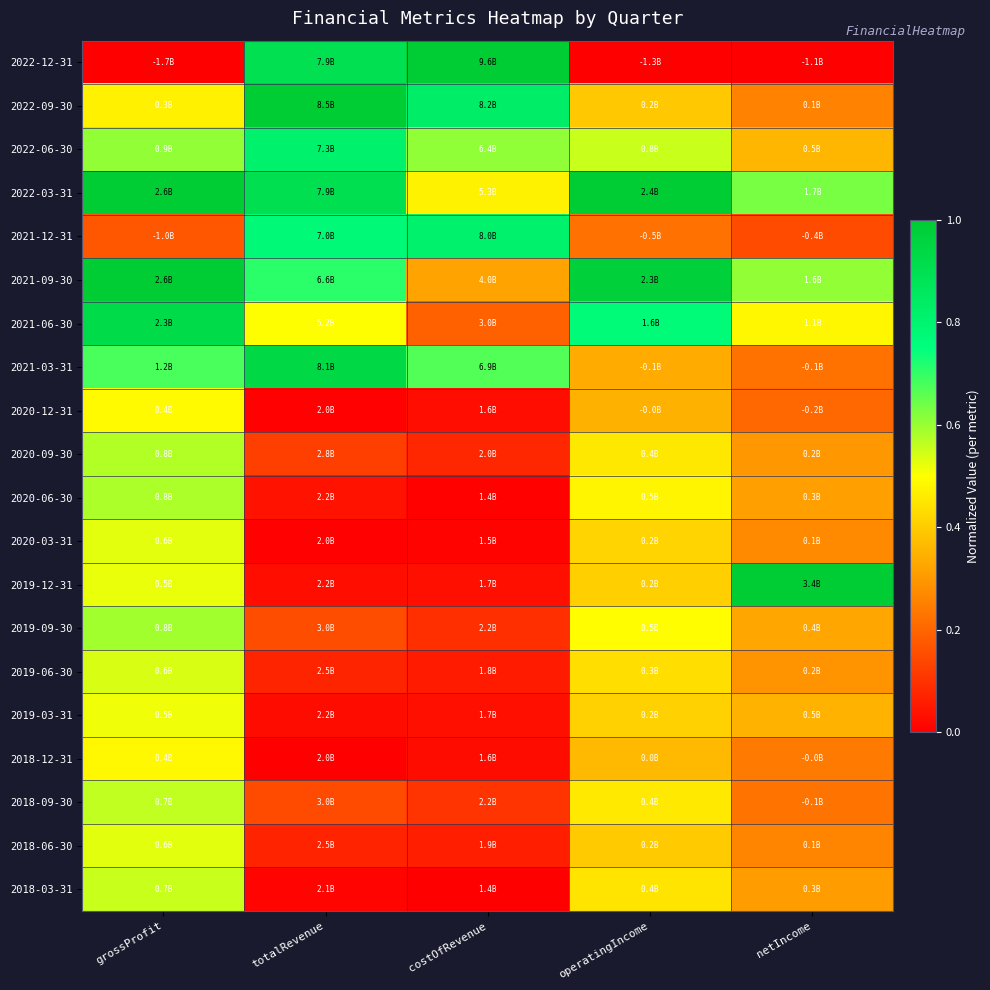

Between operatingIncome and netIncome, which is larger?

operatingIncome